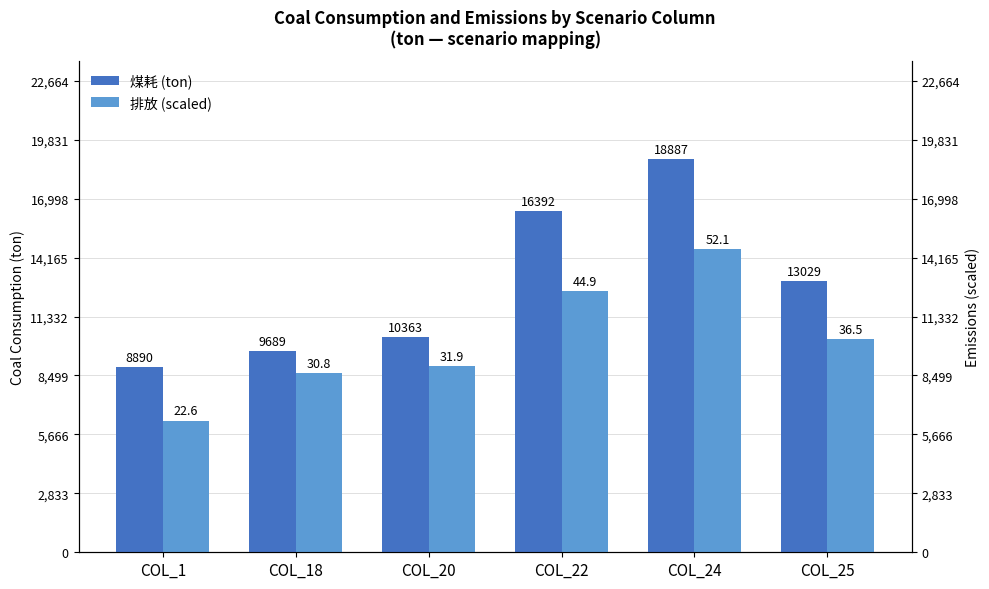

Does the chart contain stacked bars?

No